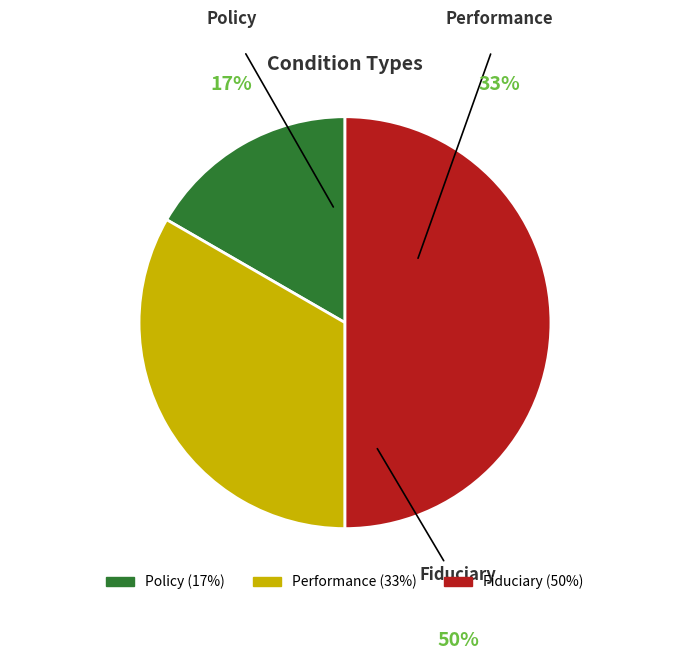

Does Policy (17%) account for over 50% of the chart?

No